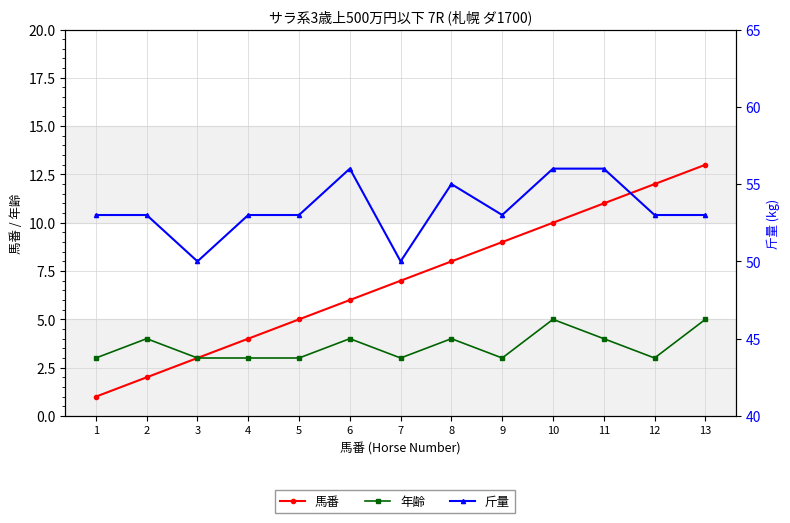

At which label is 斤量 closest to 53?

1